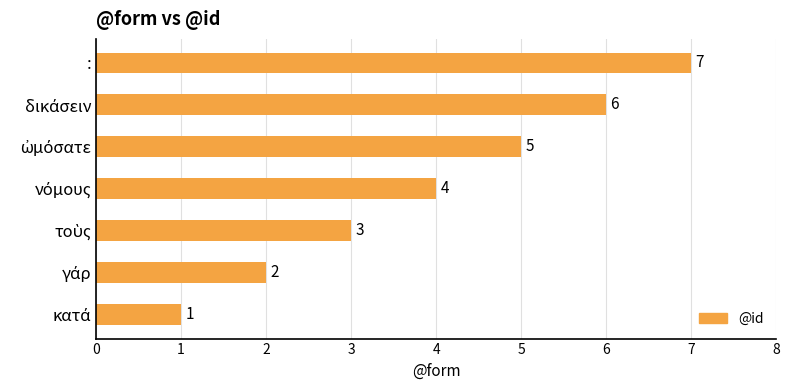

What is the maximum value shown in the chart?

7